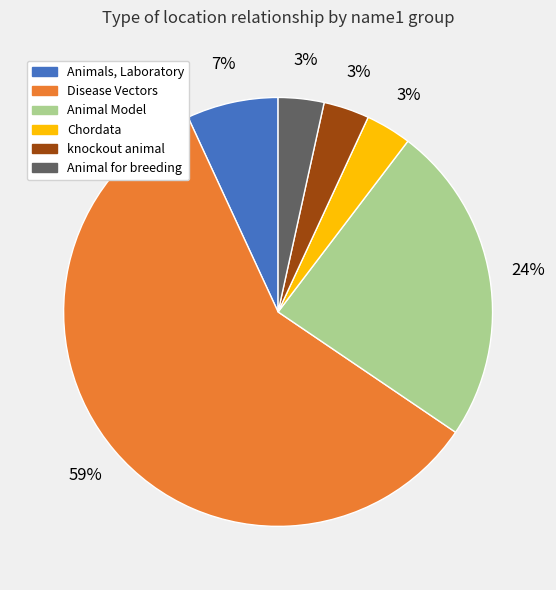

Is there a majority slice in this chart?

Yes